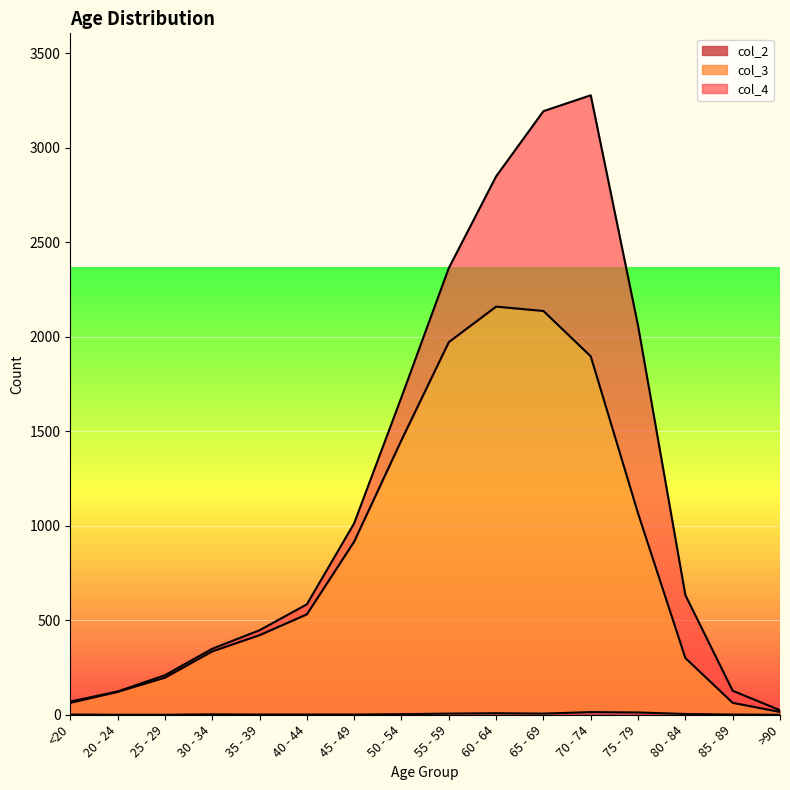

What is the highest value of the col_2 series?

14